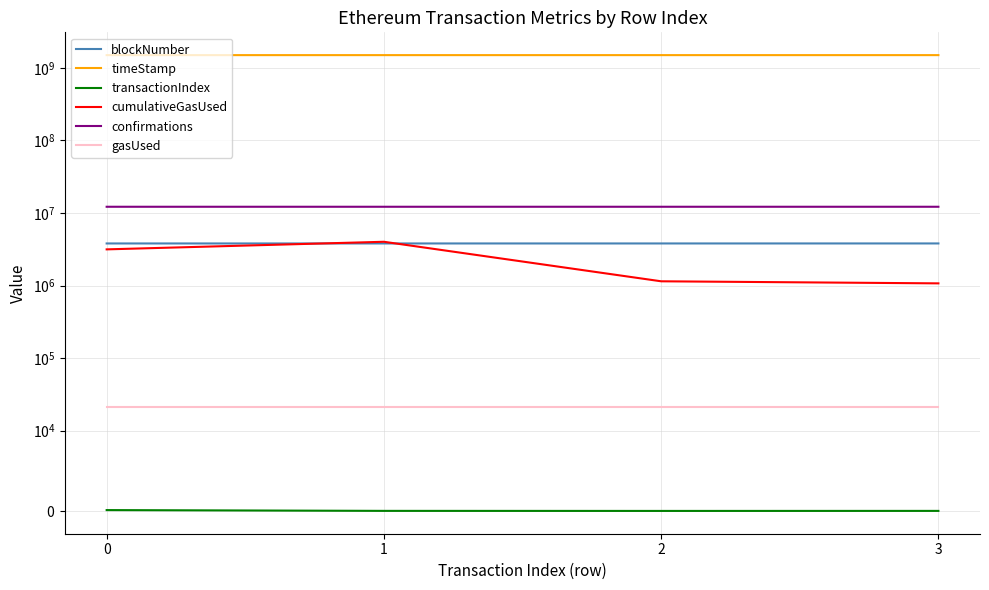

Rank the series at 1 from highest to lowest value.

timeStamp, confirmations, cumulativeGasUsed, blockNumber, gasUsed, transactionIndex